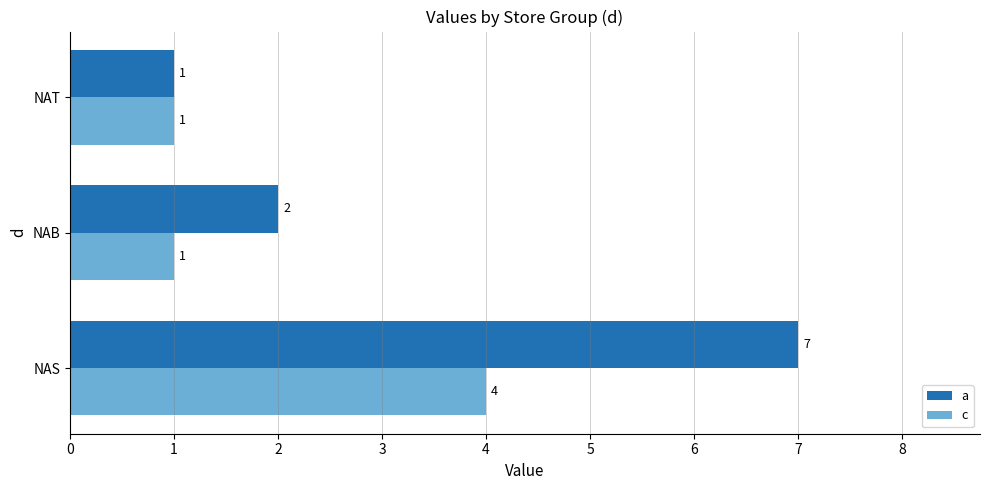

What is the difference between the maximum and minimum values in the c series?

3